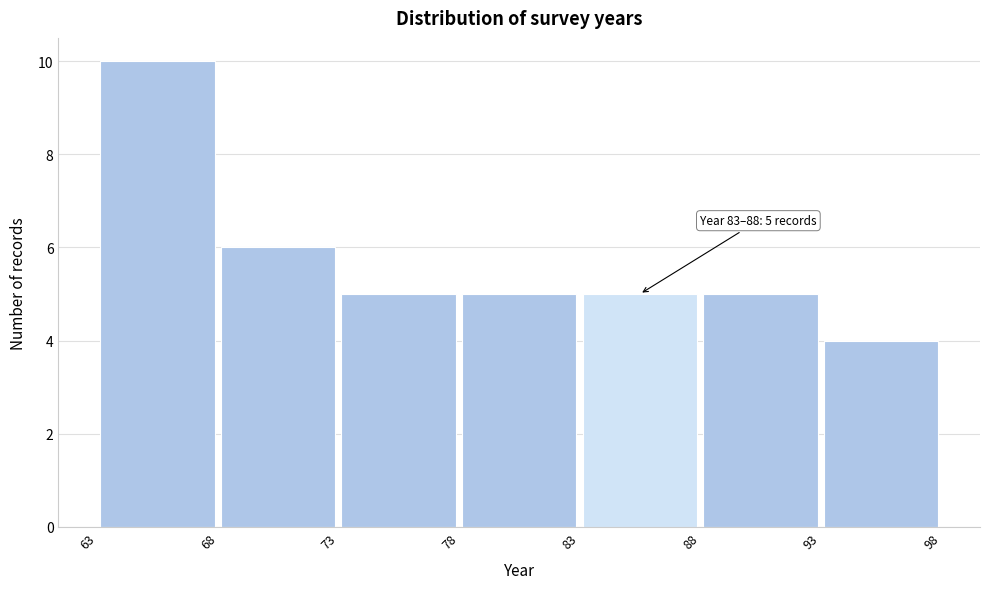

Which range on the x-axis has the tallest bar?

63 to 68